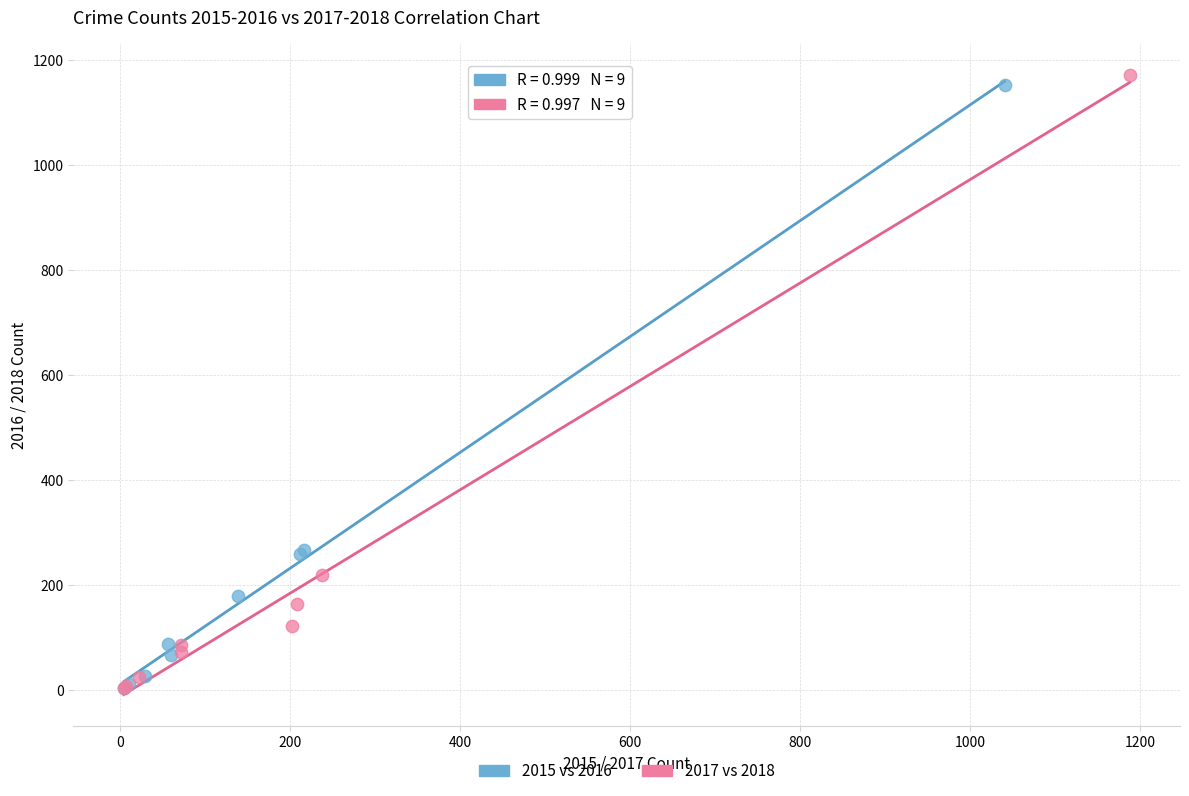

What are all the series names shown in the legend?

2015 vs 2016, 2017 vs 2018